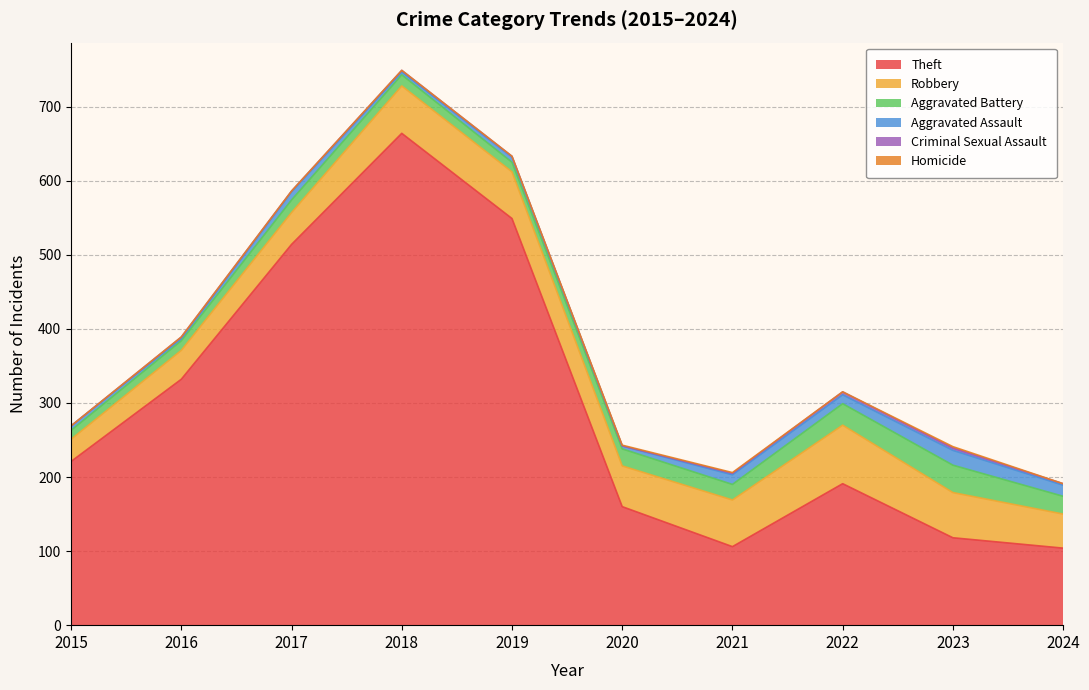

Between 2015 and 2017, which is larger?

2017